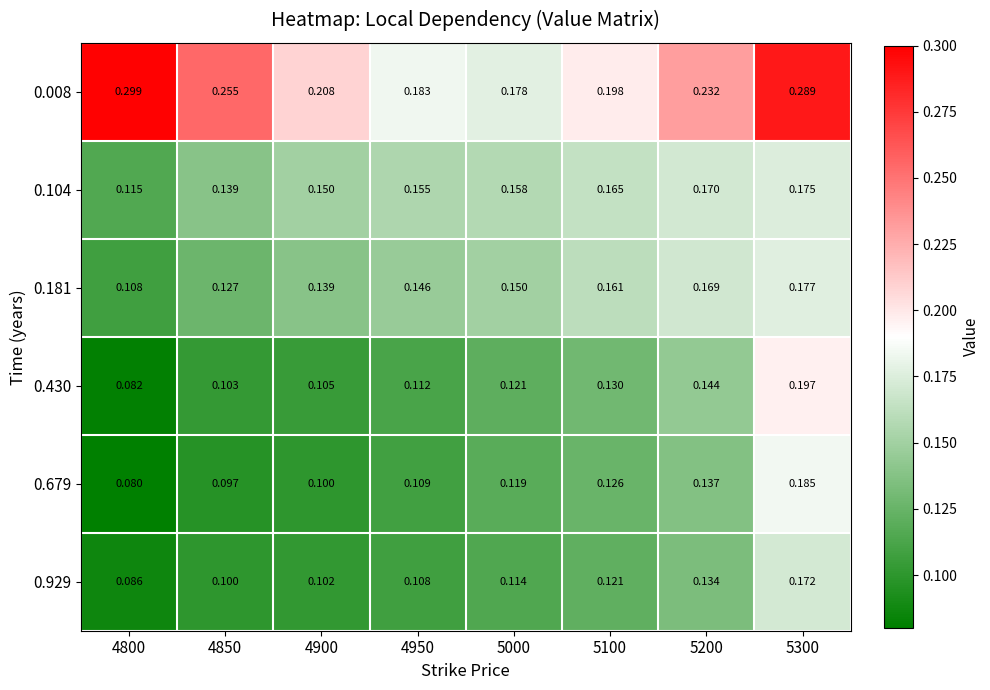

Is the value of 0.929 at 4950 greater than the value of 0.181 at 5300?

No